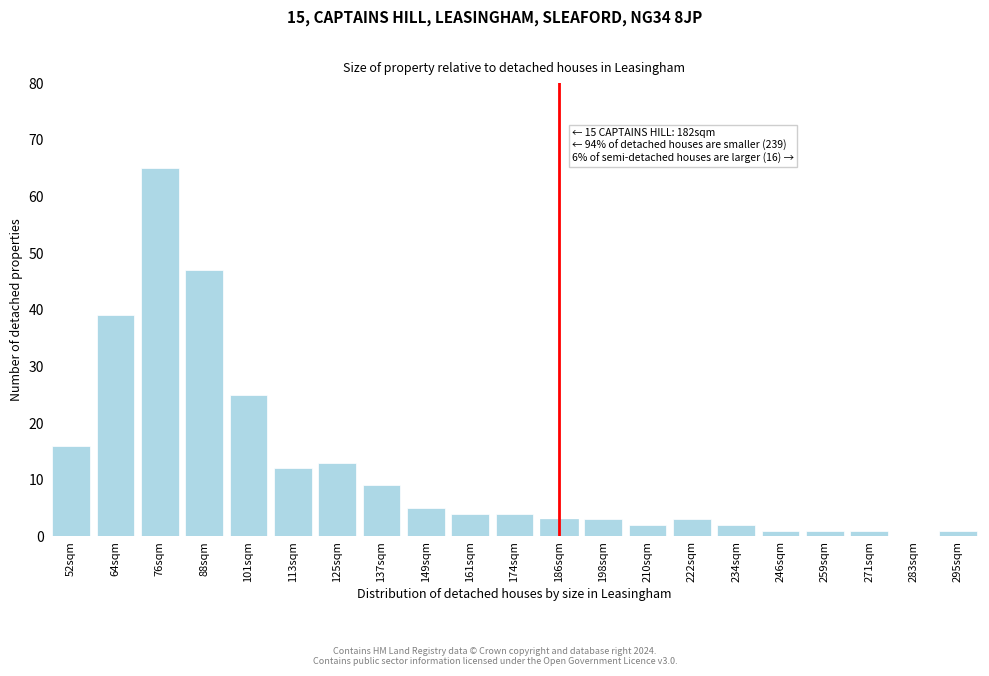

Reading left to right, transcribe all the data shown in this chart.

52sqm=16	64sqm=39	76sqm=65	88sqm=47	101sqm=25	113sqm=12	125sqm=13	137sqm=9	149sqm=5	161sqm=4	174sqm=4	186sqm=3	198sqm=3	210sqm=2	222sqm=3	234sqm=2	246sqm=1	259sqm=1	271sqm=1	283sqm=0	295sqm=1